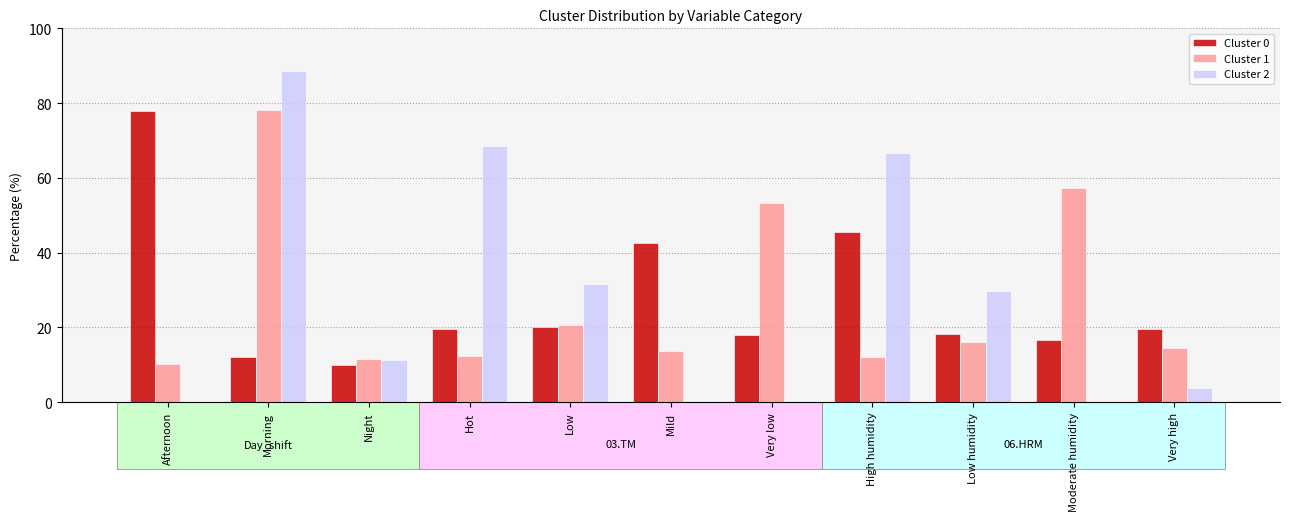

How many data points does each series have?

11